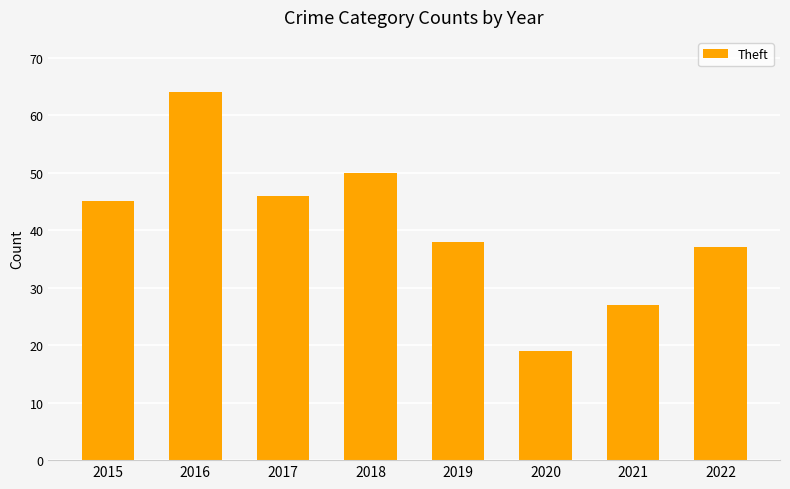

Is it true that the value at 2022 is 37?

True